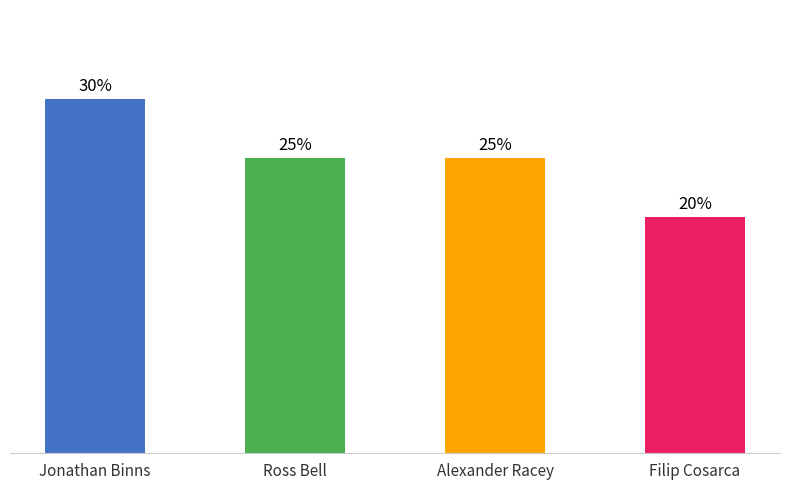

Which has a higher value, Alexander Racey or Jonathan Binns?

Jonathan Binns